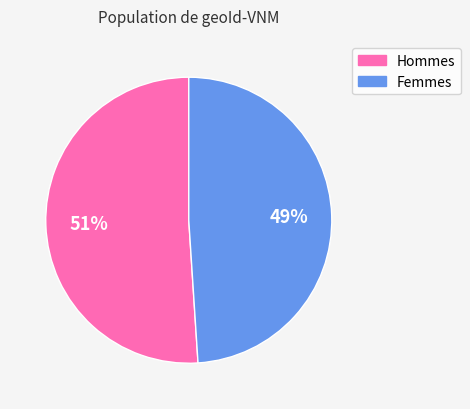

How many slices are in this pie chart?

2